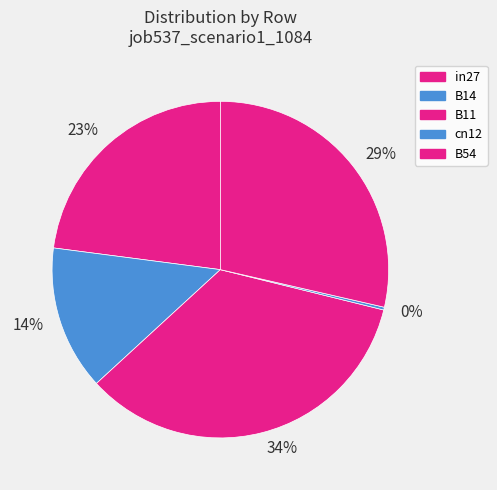

Which slice is the largest?

B11